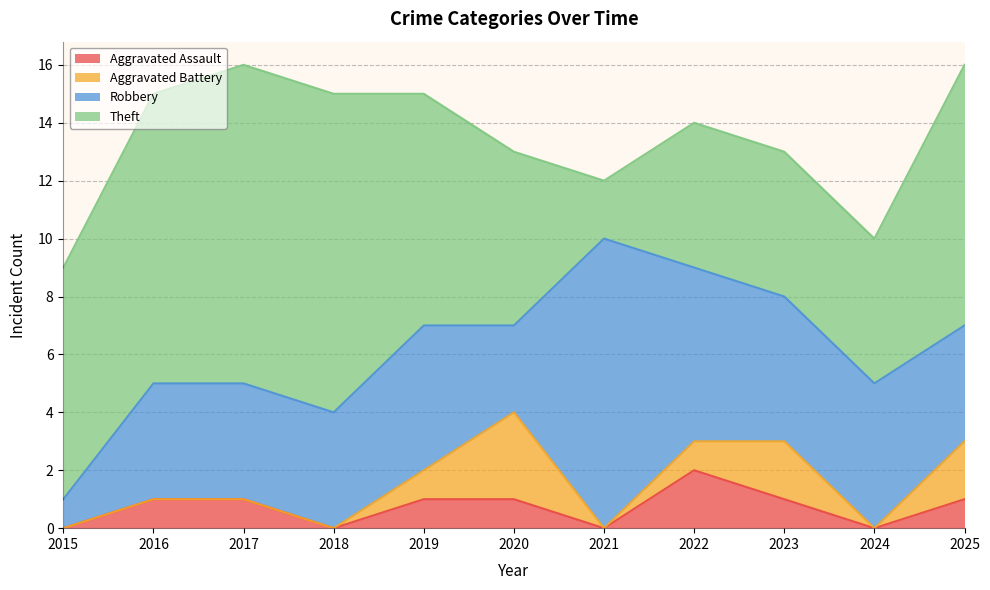

How many lines are shown in the chart?

4